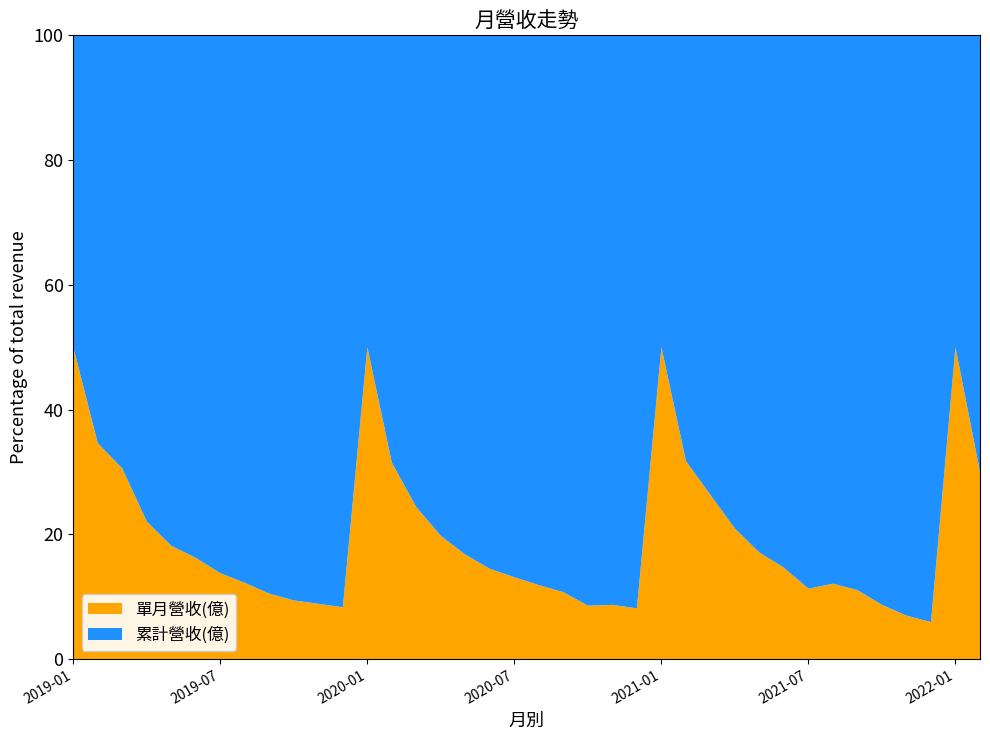

Reading left to right, what are all the values shown in this chart?

單月營收(億): 2019-01=1.1	2019-02=1.2	2019-03=1.8	2019-04=1.6	2019-05=1.6	2019-06=1.7	2019-07=1.7	2019-08=1.7	2019-09=1.6	2019-10=1.6	2019-11=1.7	2019-12=1.7	2020-01=1.0	2020-02=0.8	2020-03=0.8	2020-04=0.9	2020-05=0.9	2020-06=0.9	2020-07=0.9	2020-08=1.0	2020-09=1.0	2020-10=0.8	2020-11=0.9	2020-12=1.0	2021-01=0.8	2021-02=0.7	2021-03=0.8	2021-04=0.8	2021-05=0.8	2021-06=0.8	2021-07=0.7	2021-08=0.9	2021-09=0.9	2021-10=0.8	2021-11=0.7	2021-12=0.6	2022-01=0.5	2022-02=0.4
累計營收(億): 2019-01=1.1	2019-02=2.2	2019-03=4.0	2019-04=5.5	2019-05=7.1	2019-06=8.8	2019-07=10.5	2019-08=12.2	2019-09=13.8	2019-10=15.4	2019-11=17.1	2019-12=18.8	2020-01=1.0	2020-02=1.8	2020-03=2.6	2020-04=3.5	2020-05=4.3	2020-06=5.2	2020-07=6.2	2020-08=7.1	2020-09=8.1	2020-10=8.9	2020-11=9.8	2020-12=10.8	2021-01=0.8	2021-02=1.5	2021-03=2.3	2021-04=3.2	2021-05=4.0	2021-06=4.8	2021-07=5.5	2021-08=6.4	2021-09=7.3	2021-10=8.1	2021-11=8.8	2021-12=9.3	2022-01=0.5	2022-02=0.9